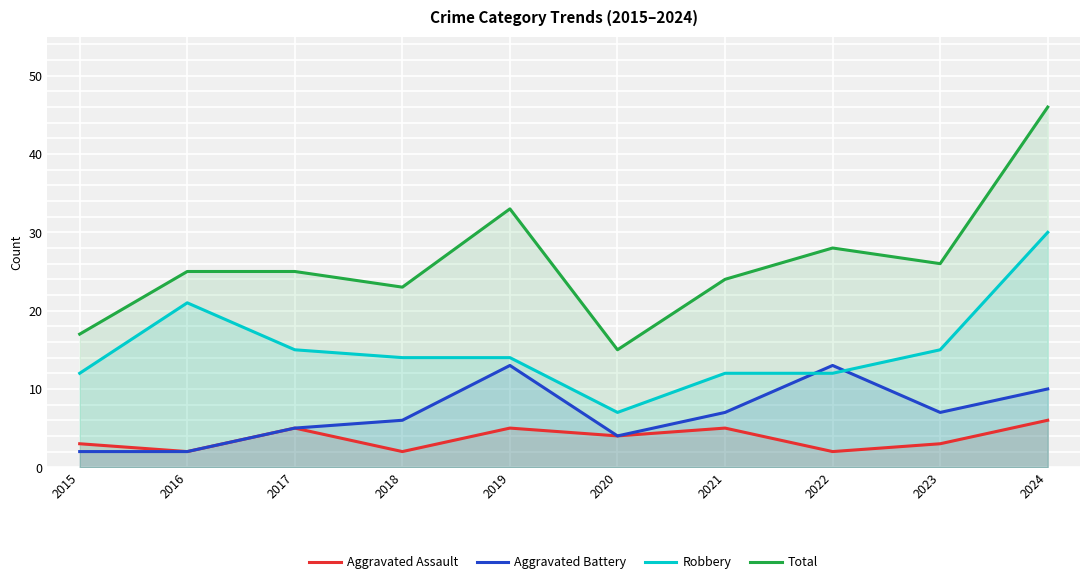

What is the approximate value of Aggravated Assault at 2023?

3